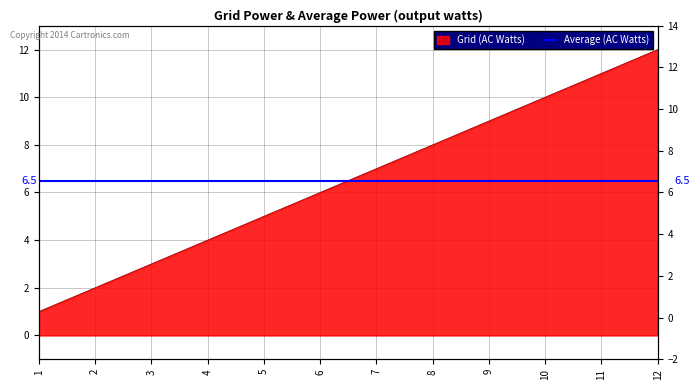

What is the value of the 8th point from the left?

8